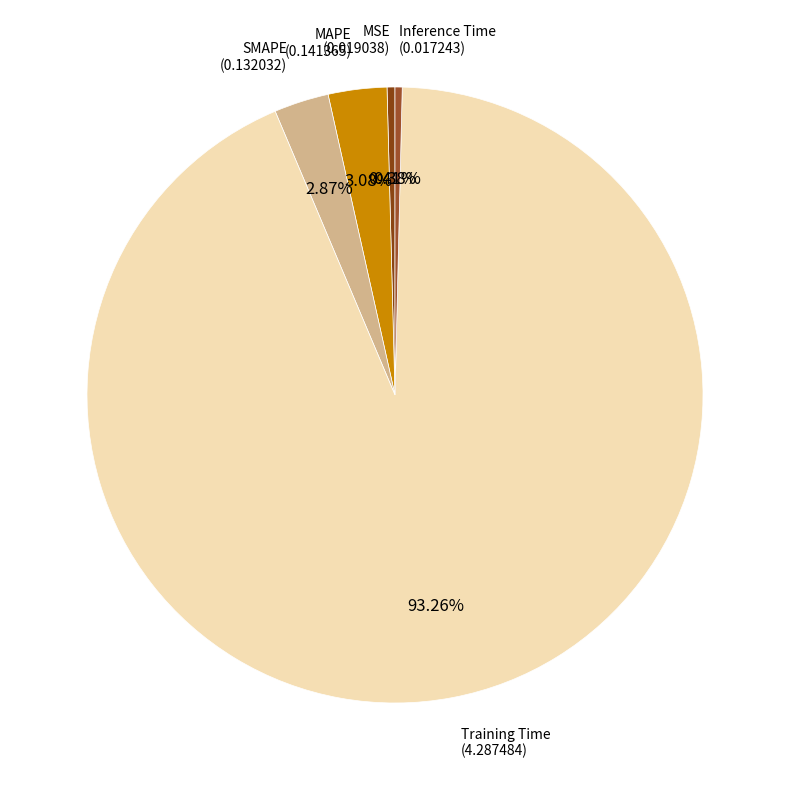

The MAPE slice represents 14% of the pie. True or false?

False